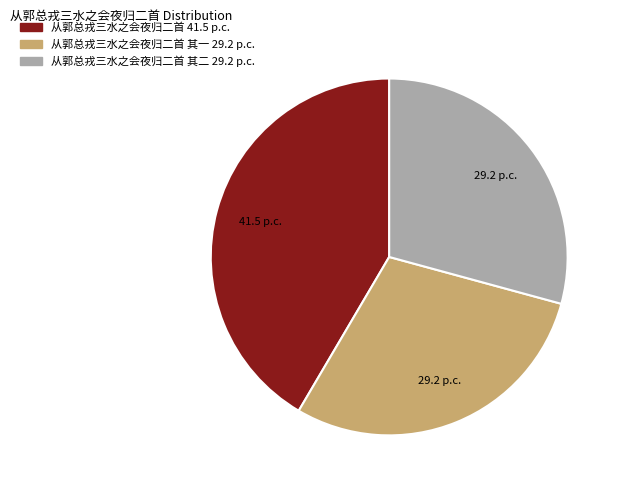

Is there a majority slice in this chart?

No